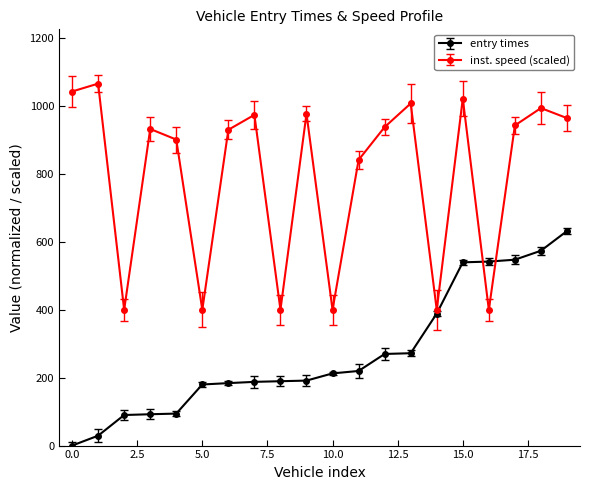

What is the value of the inst. speed (scaled) point at the 1st from the left?

1043.2